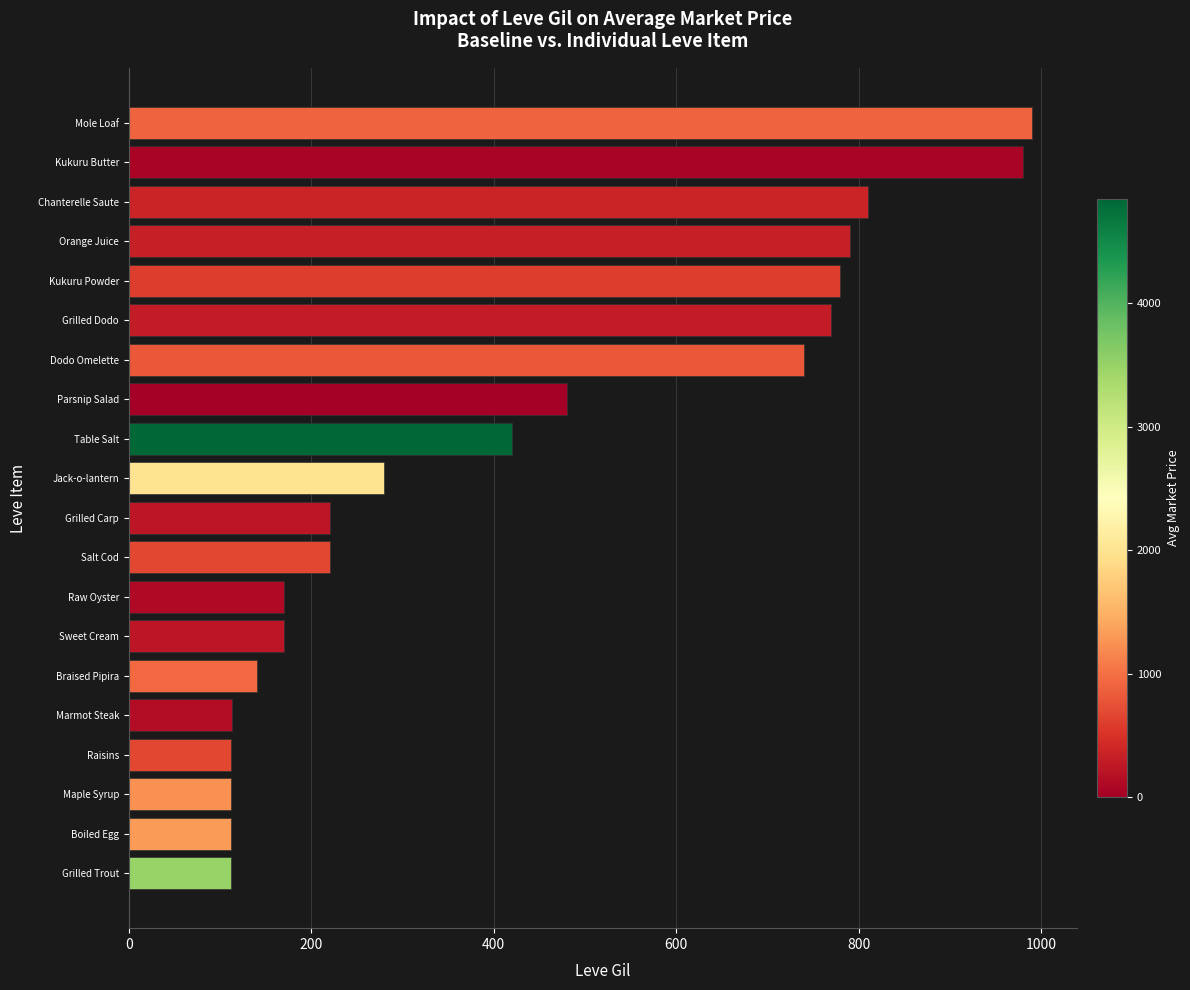

The value at Grilled Trout is 112. True or false?

True